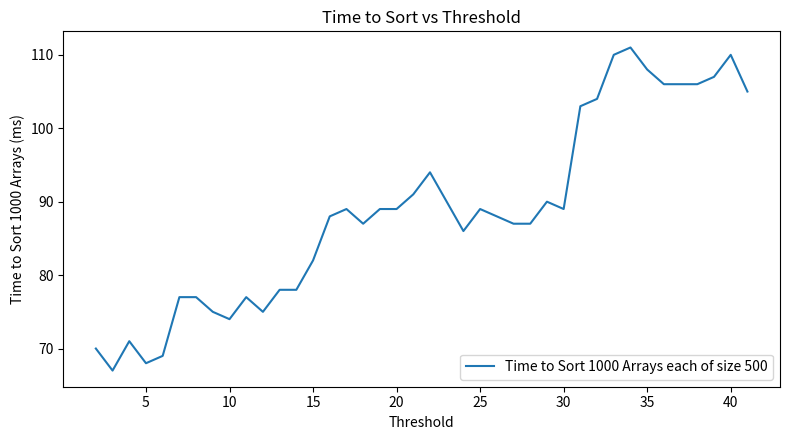

What is the maximum value shown in the chart?

111